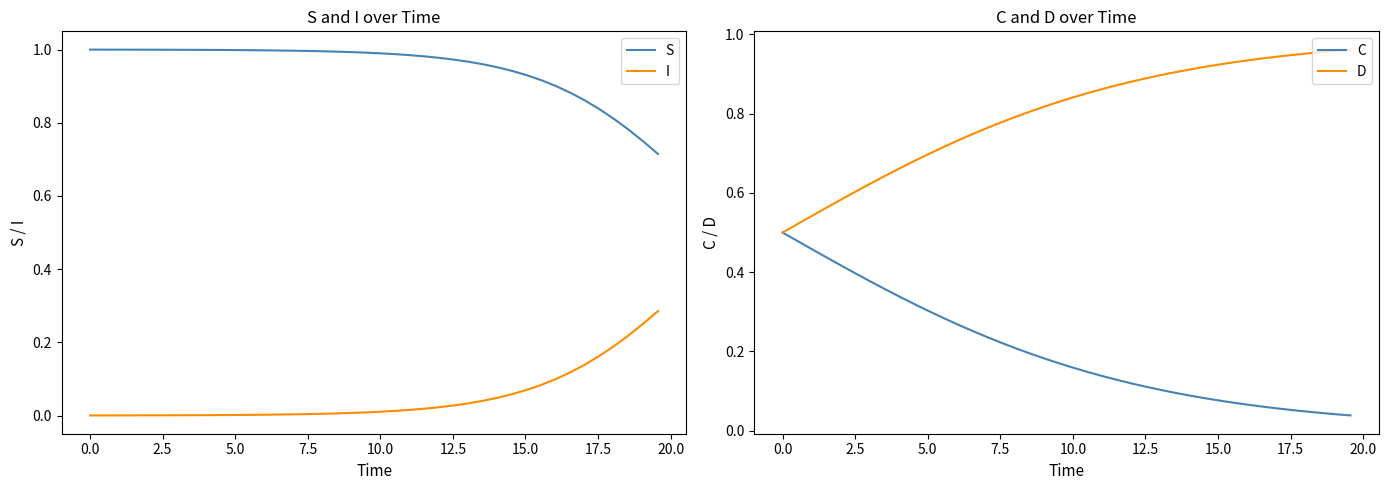

True or false: S and I cross at least once.

False